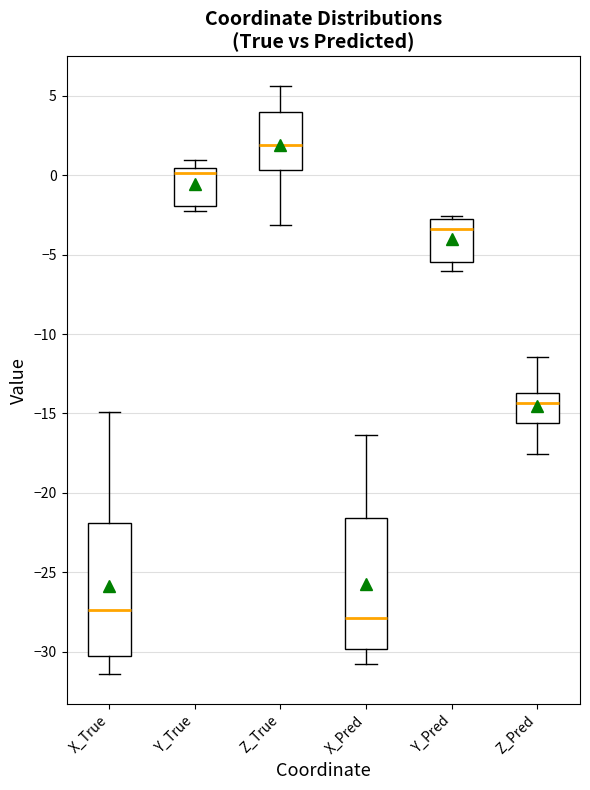

Reading left to right, read every box against the y-axis: the position of its median line, the range the box covers, and the ends of its whiskers. The values are not printed on the chart, so give them approximately, as read against the axis.

X_True: median -27.5, box -30.0 to -22.0, whiskers -31.5 to -15.0
Y_True: median 0.0, box -2.0 to 0.5, whiskers -2.0 (just below the box's lower edge) to 1.0
Z_True: median 2.0, box 0.5 to 4.0, whiskers -3.0 to 5.5
X_Pred: median -28.0, box -30.0 to -21.5, whiskers -31.0 to -16.5
Y_Pred: median -3.5, box -5.5 to -3.0, whiskers -6.0 to -2.5
Z_Pred: median -14.5, box -15.5 to -13.5, whiskers -17.5 to -11.5